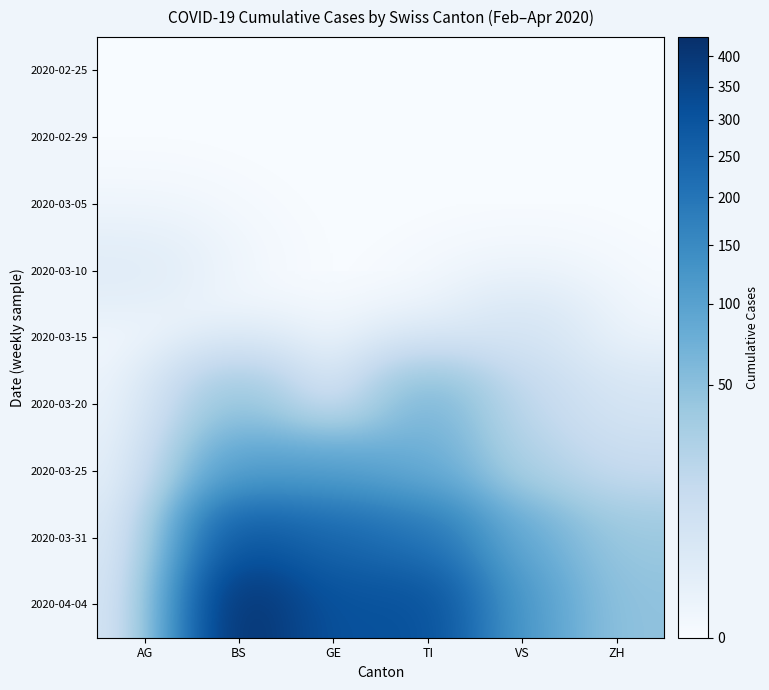

Reading left to right, list all the values displayed in this chart.

2020-02-25: AG=0	BS=0	GE=0	TI=0	VS=0	ZH=0
2020-02-29: AG=0	BS=0	GE=0	TI=0	VS=0	ZH=0
2020-03-05: AG=0	BS=0	GE=0	TI=0	VS=0	ZH=0
2020-03-10: AG=2	BS=0	GE=0	TI=0	VS=0	ZH=0
2020-03-15: AG=0	BS=0	GE=0	TI=0	VS=6	ZH=0
2020-03-20: AG=0	BS=46	GE=0	TI=67	VS=15	ZH=5
2020-03-25: AG=0	BS=105	GE=103	TI=80	VS=25	ZH=12
2020-03-31: AG=0	BS=292	GE=241	TI=202	VS=81	ZH=39
2020-04-04: AG=0	BS=434	GE=305	TI=314	VS=112	ZH=46